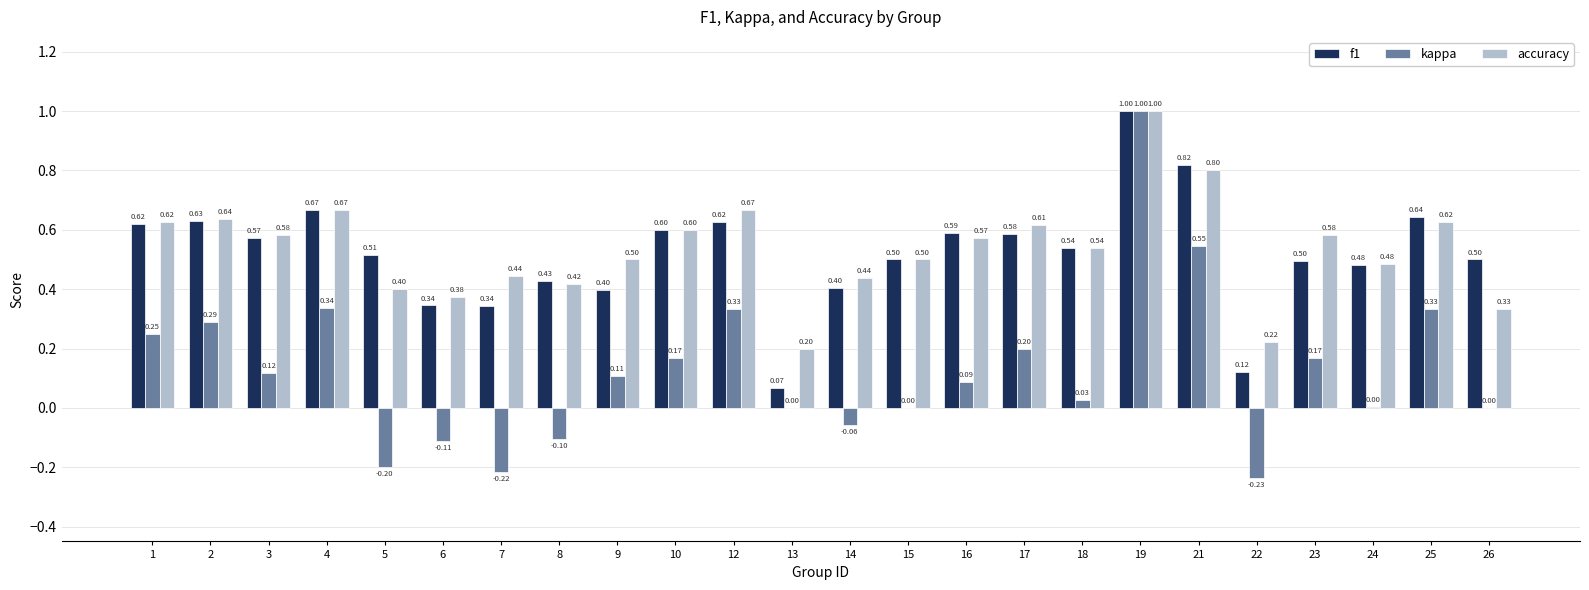

At which label does f1 reach its peak?

19